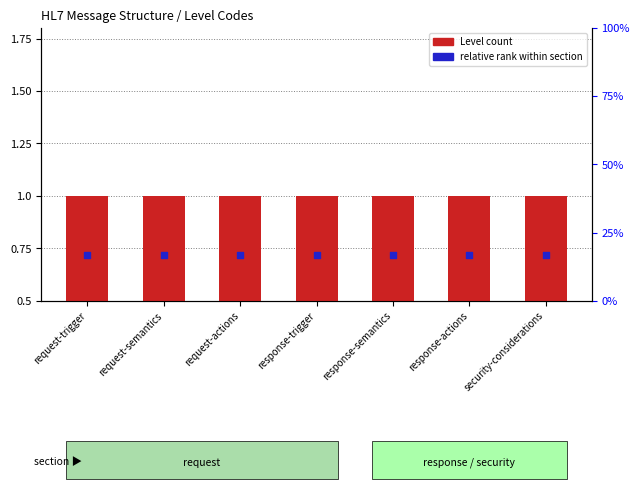

What are all the series names shown in the legend?

Level count, relative rank within section